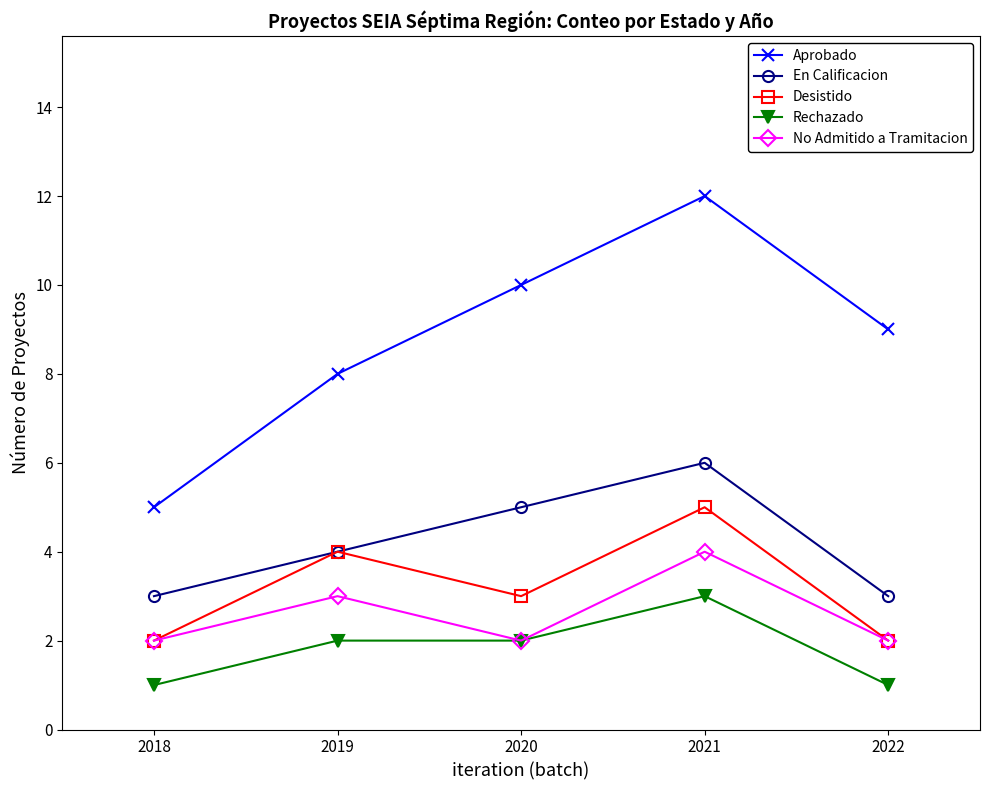

Reading left to right, what are all the values shown in this chart?

Aprobado: 5	8	10	12	9
En Calificacion: 3	4	5	6	3
Desistido: 2	4	3	5	2
Rechazado: 1	2	2	3	1
No Admitido a Tramitacion: 2	3	2	4	2